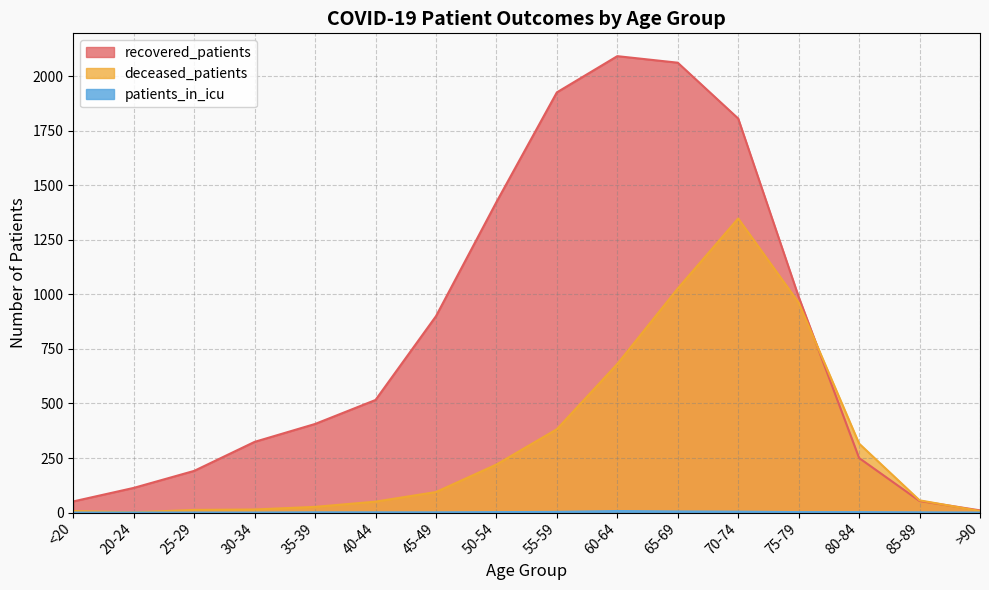

True or false: patients_in_icu and deceased_patients intersect in this chart.

False